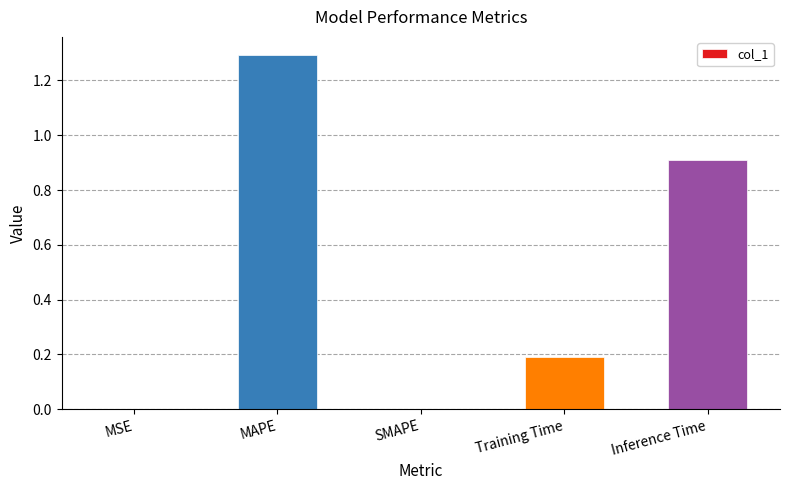

Is it true that the value at MAPE is 1.3?

True